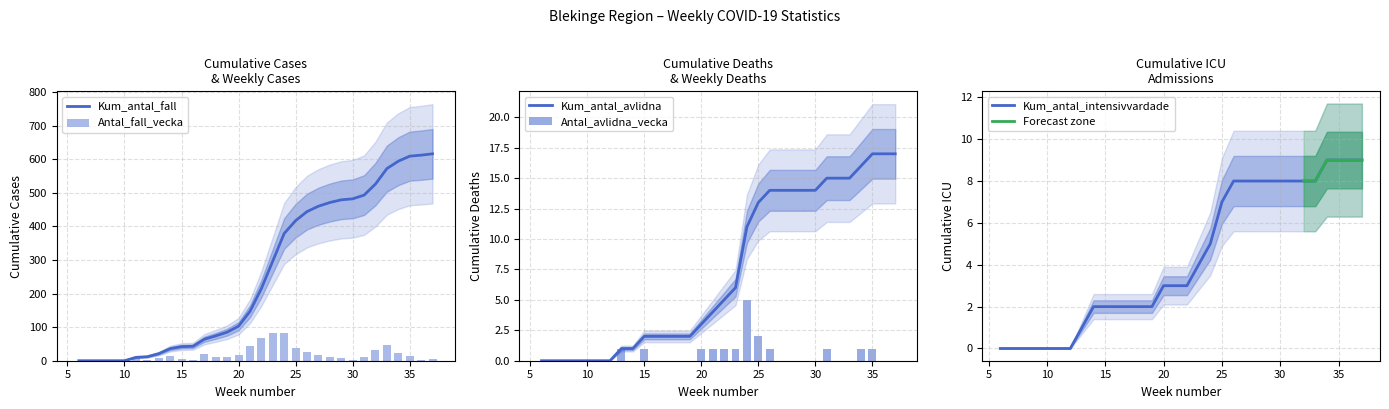

Which series changed the most between 21 and 22?

Kum_antal_fall